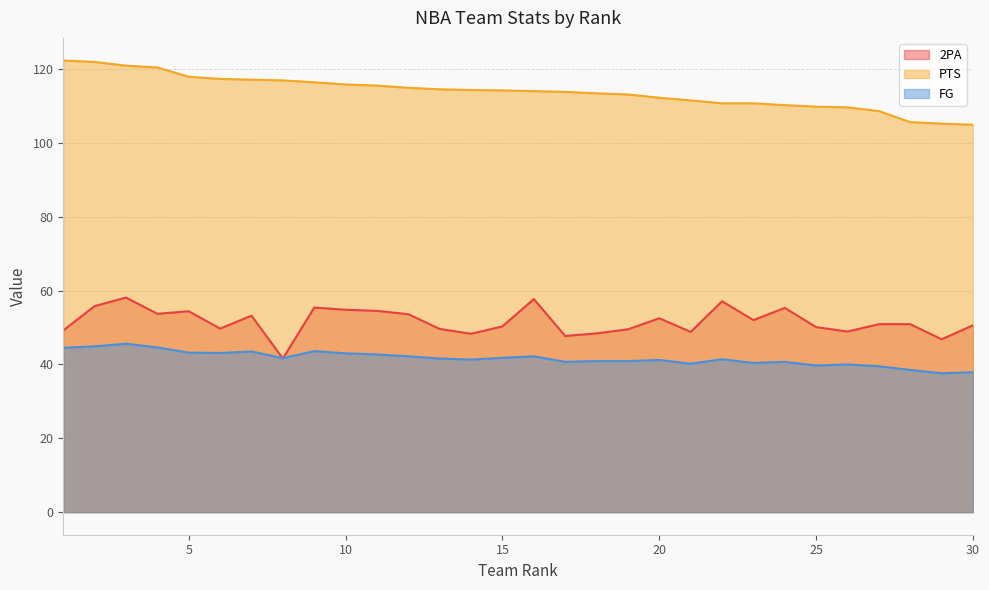

The value of FG at 10 is 28.3. True or false?

False